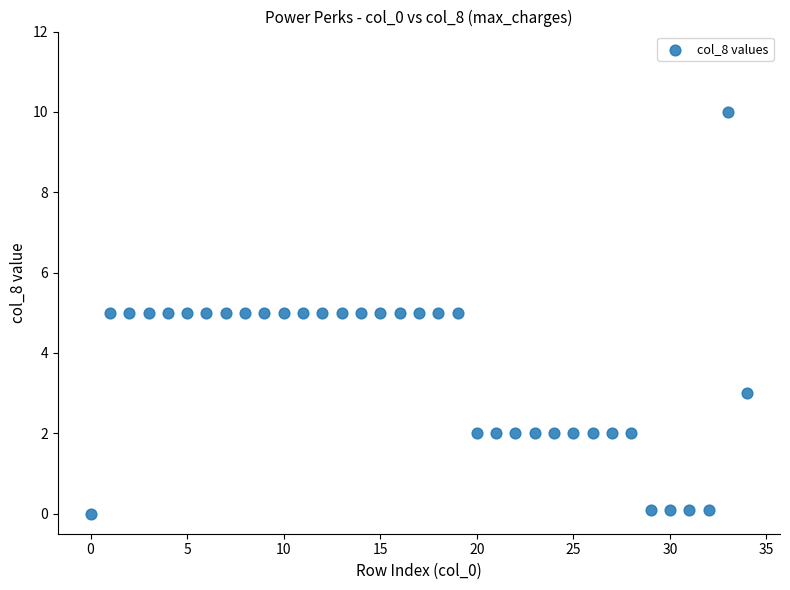

What is the range of Y values (max minus min)?

10.0